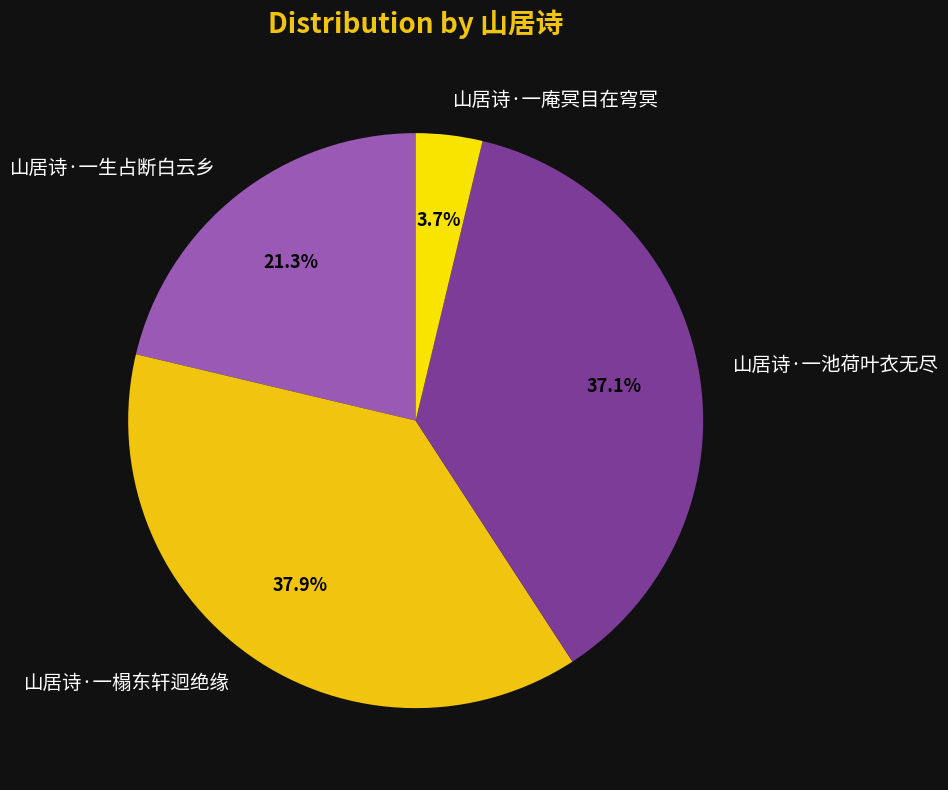

To the nearest percent, what is the combined percentage of 山居诗·一庵冥目在穹冥 and 山居诗·一榻东轩迥绝缘?

42%